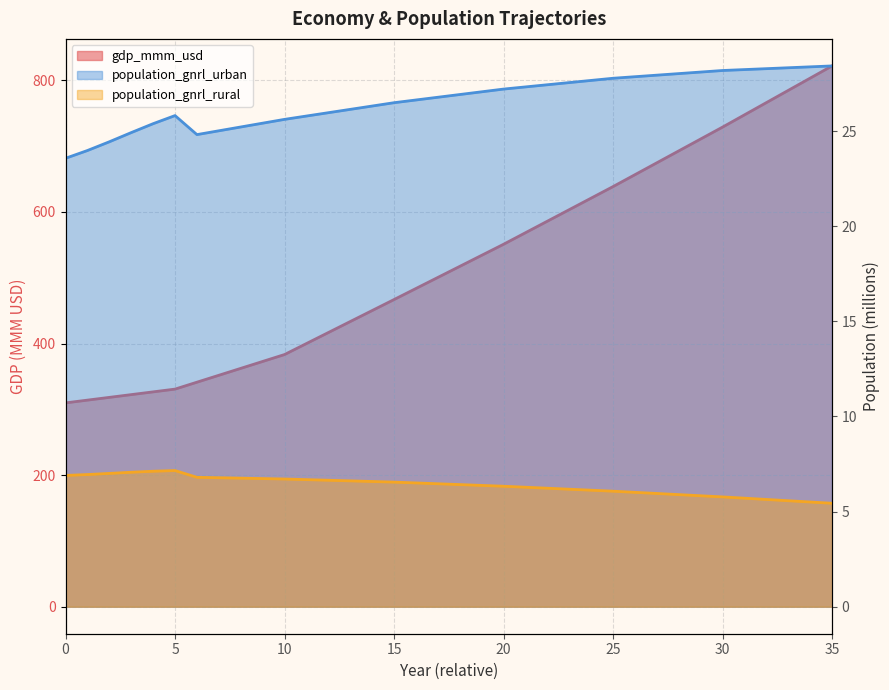

What is the greatest value displayed?

822.0